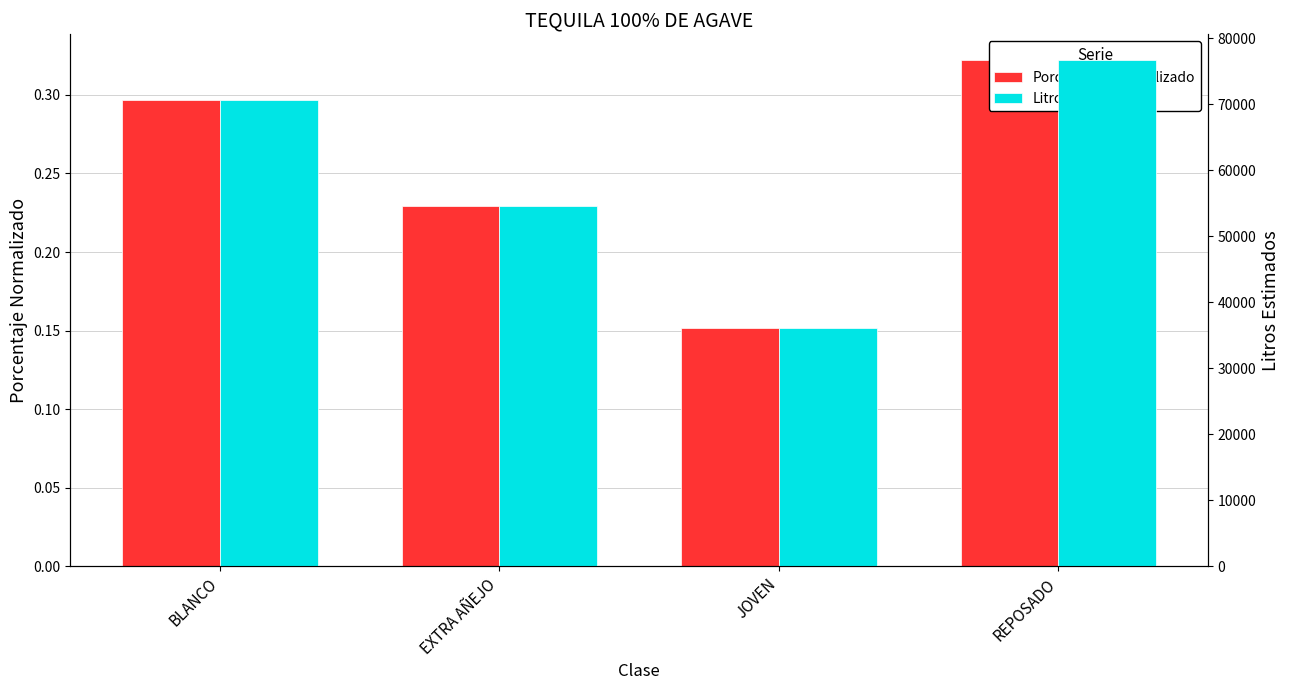

Where does the Litros_Estimados series first go above 70636?

BLANCO